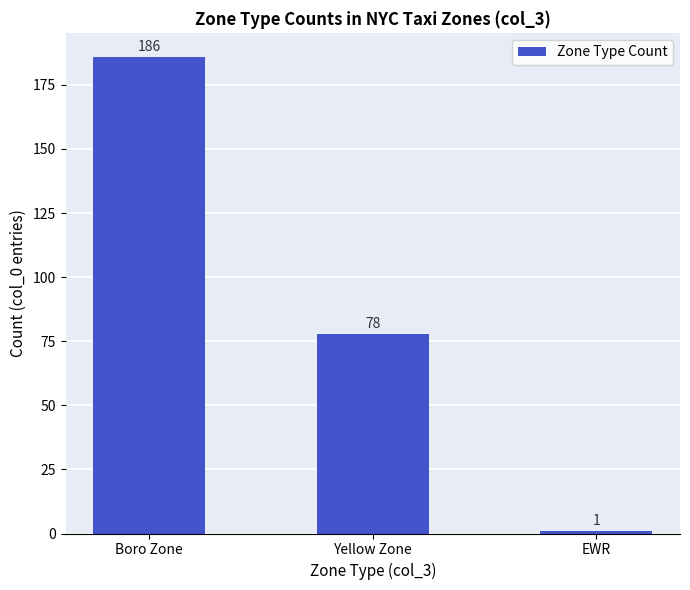

What is the value of the 3rd bar from the left?

1